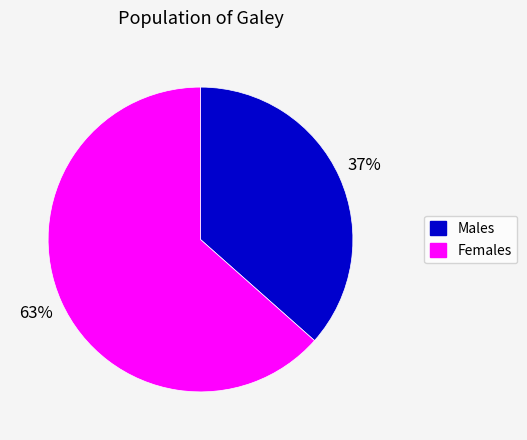

To the nearest percent, what is the average slice percentage?

50%